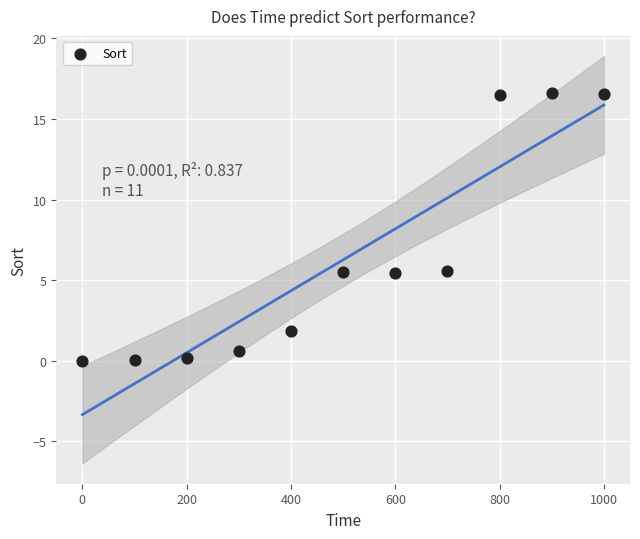

What is the range of Y values (max minus min)?

16.6